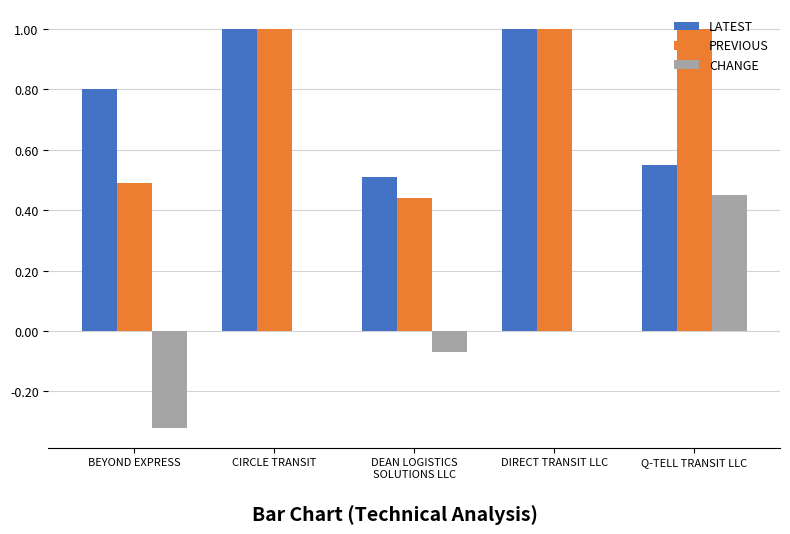

Which series has the largest total across all categories?

PREVIOUS